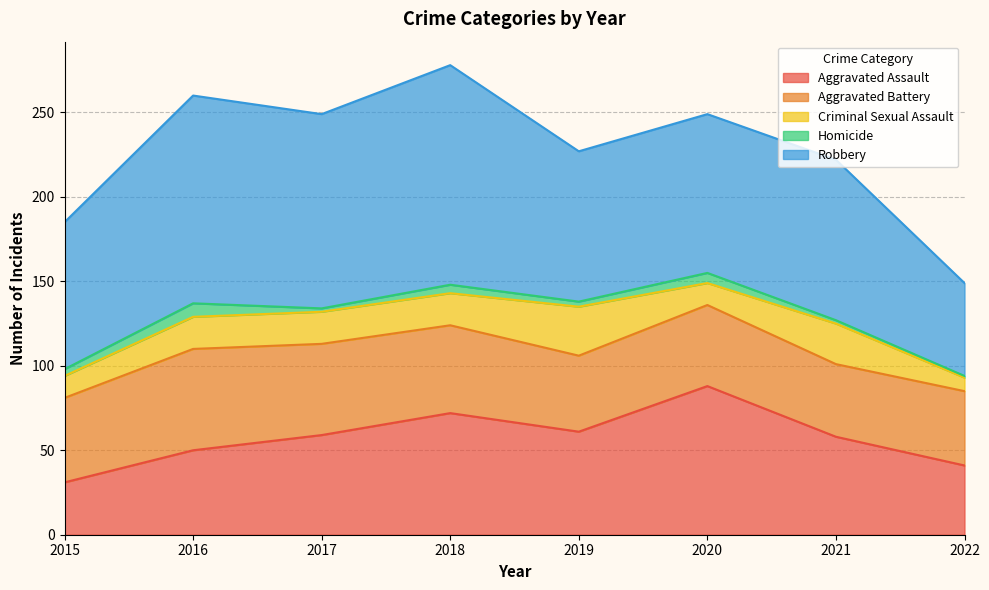

Which category has the lowest value across all series?

2022